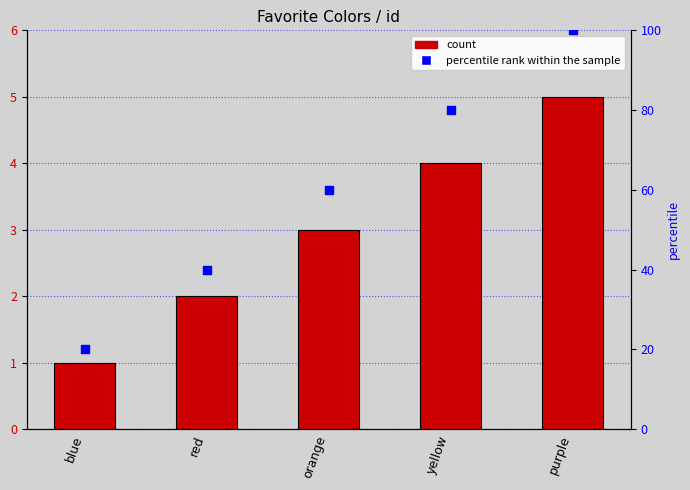

Which series has the widest spread of Y values?

percentile rank within the sample